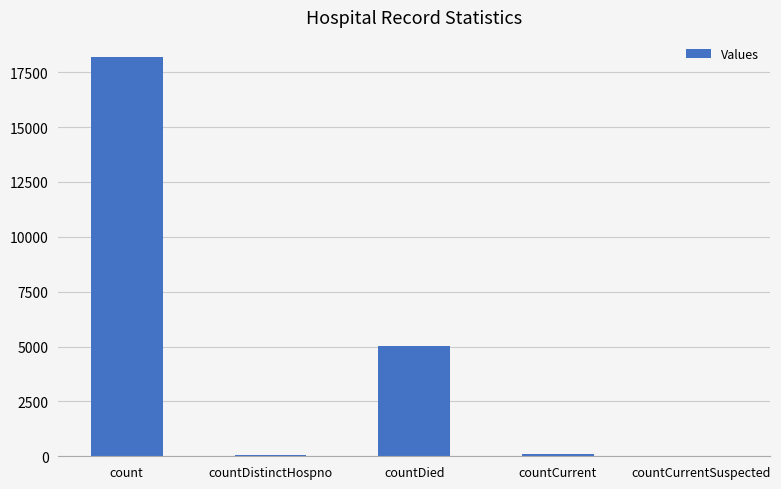

What is the difference between the values at countCurrent and count?

18112